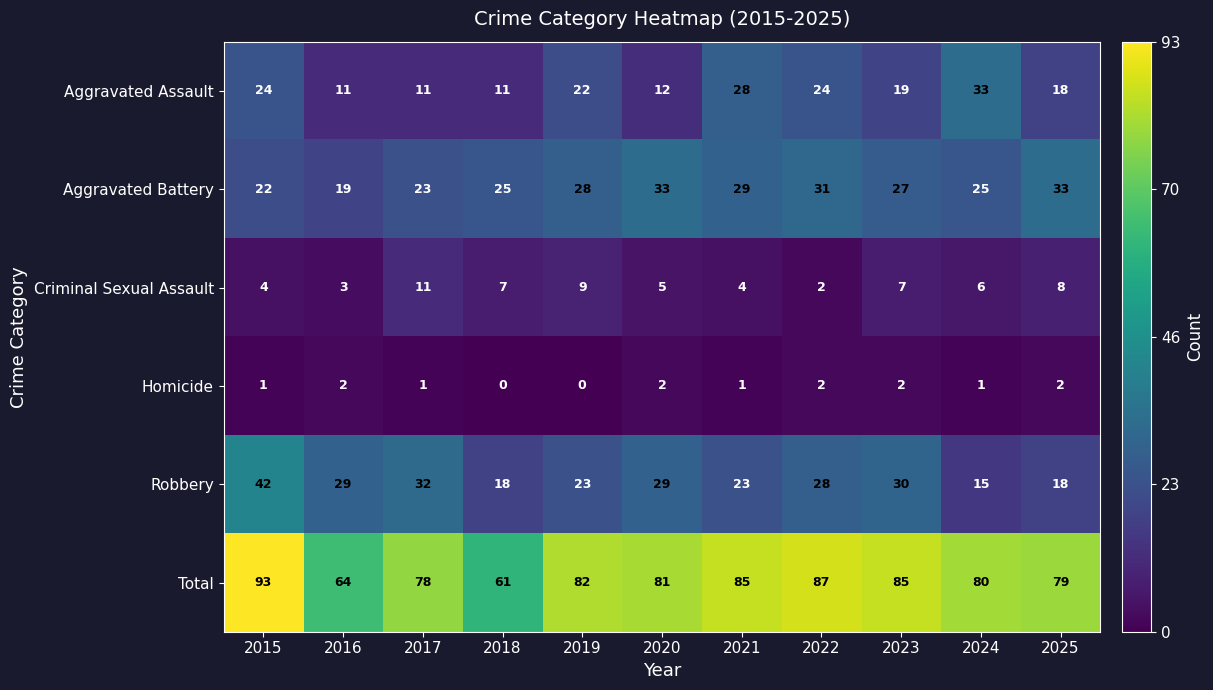

What is the approximate value of Aggravated Battery at 2016, to the nearest 10?

20